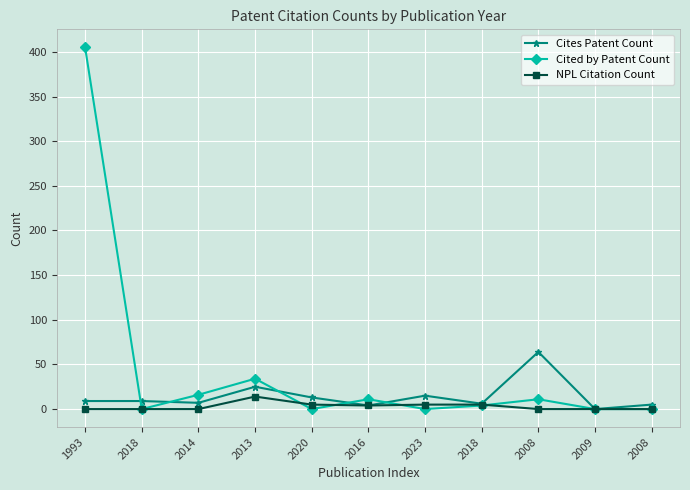

How many interior local peaks does the NPL Citation Count series have?

1